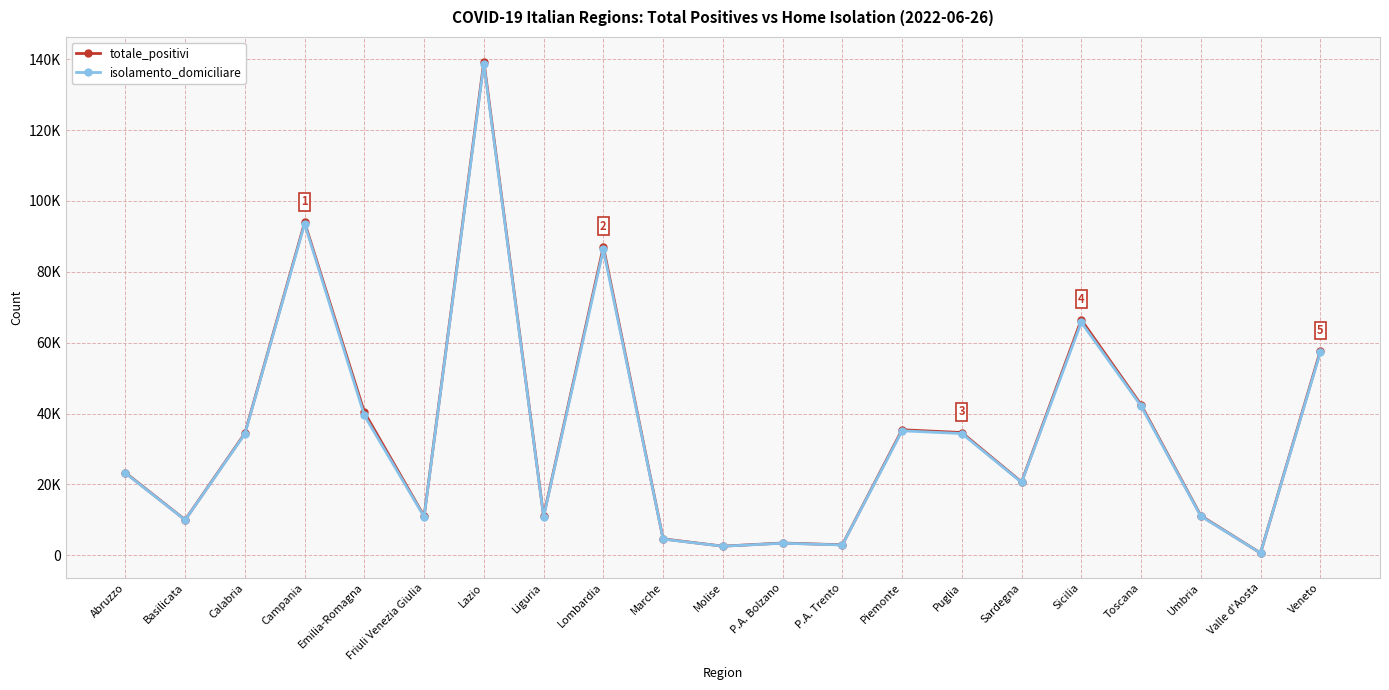

Does the chart display data point markers on the line(s)?

Yes